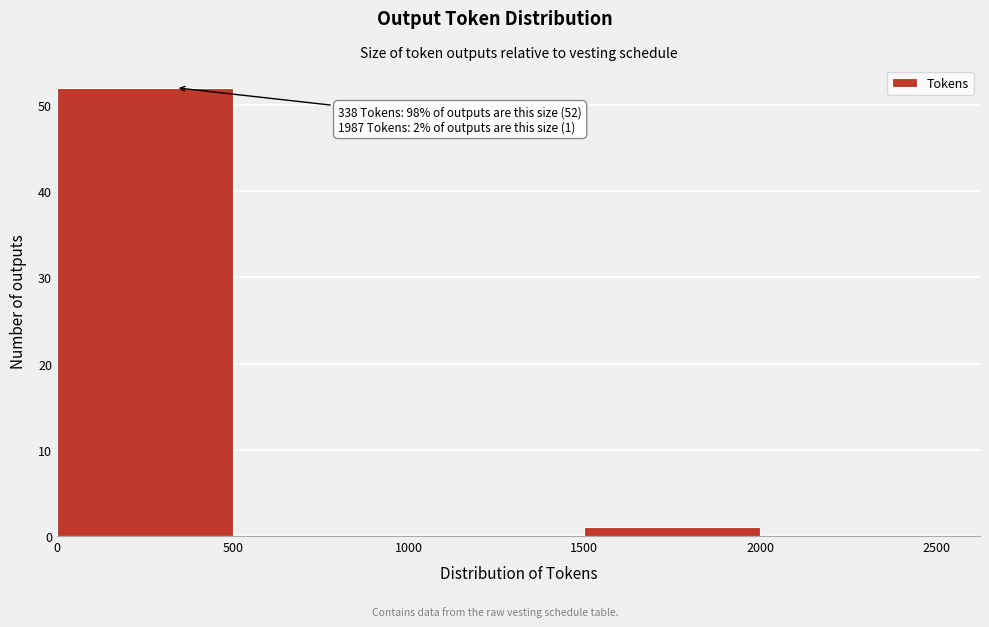

Which range on the x-axis has the tallest bar?

0 to 500